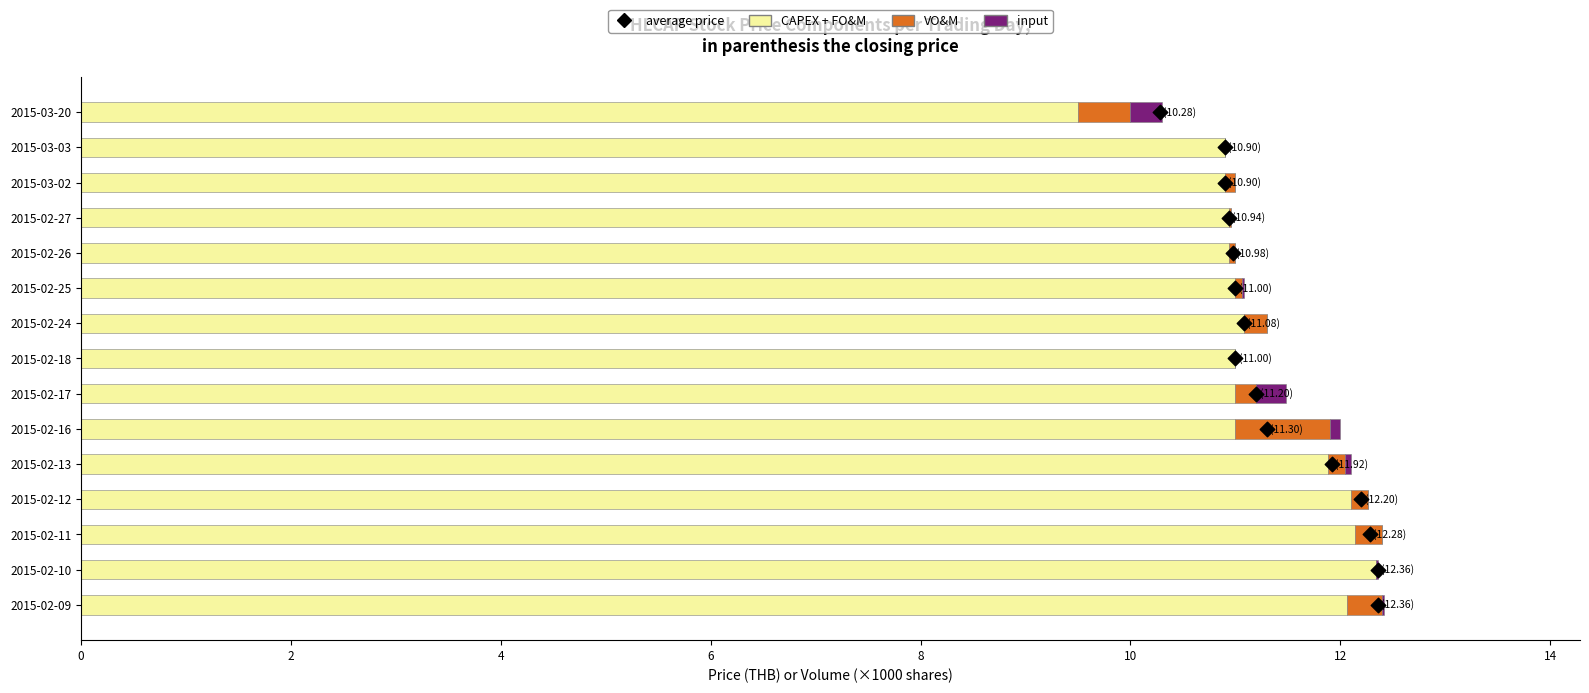

Which series has the largest total across all categories?

CAPEX + FO&M